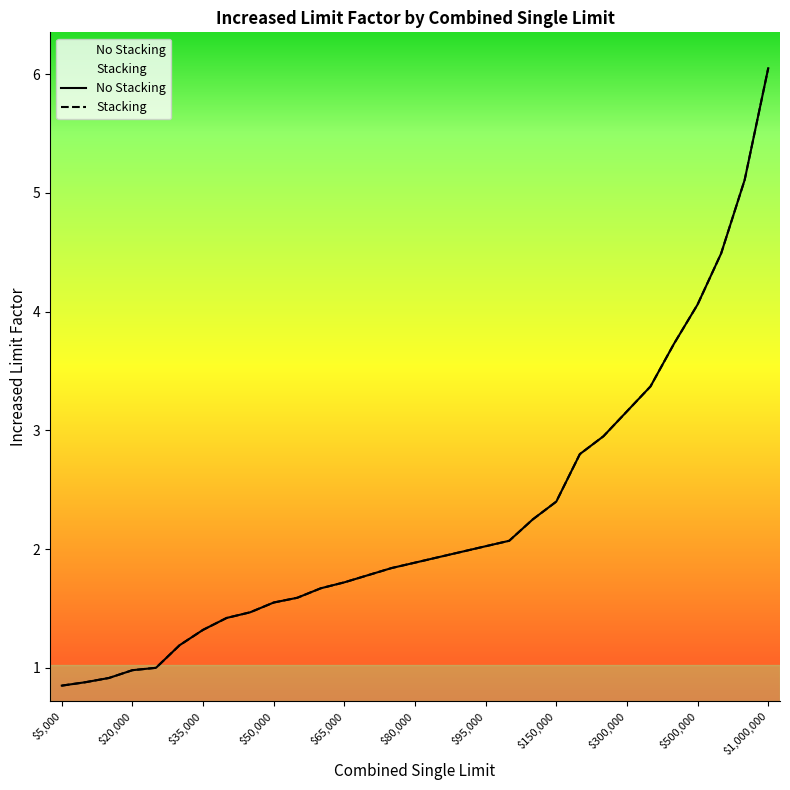

Does the chart display data point markers on the line(s)?

No